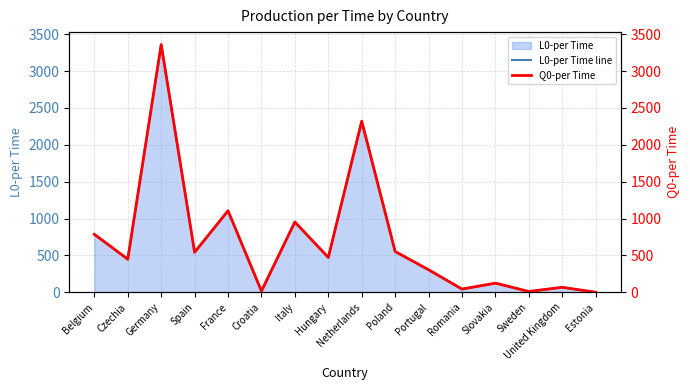

What position from the right is Belgium?

16